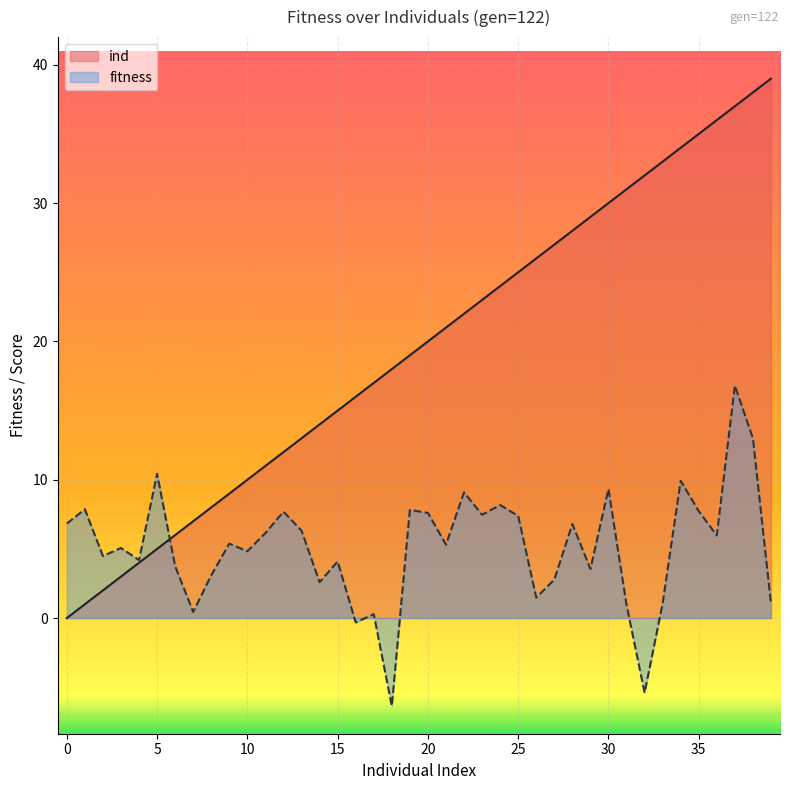

Between 23 and 37, which is larger?

37